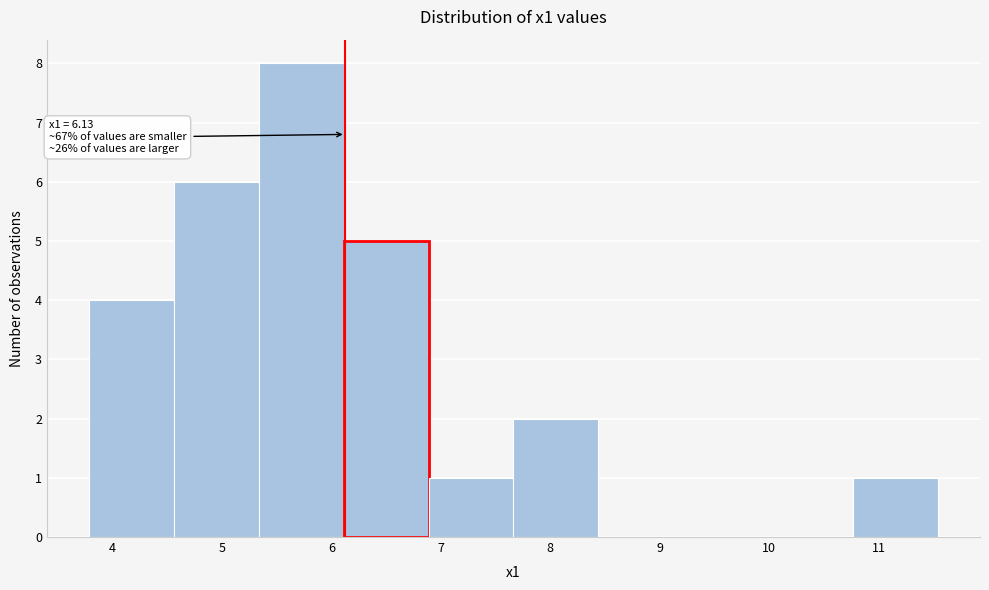

Which range on the x-axis has the tallest bar?

5.3 to 6.1